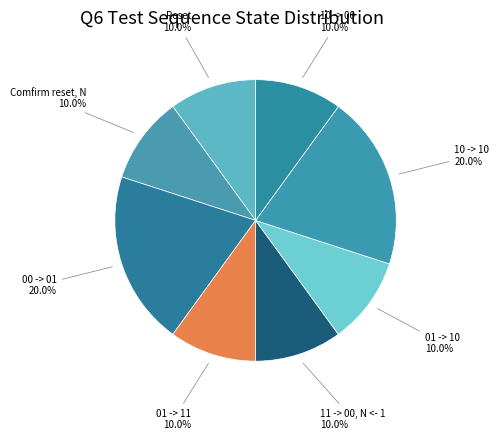

What is the ratio of the value at 10 -> 10 to the value at 01 -> 11?

2.0